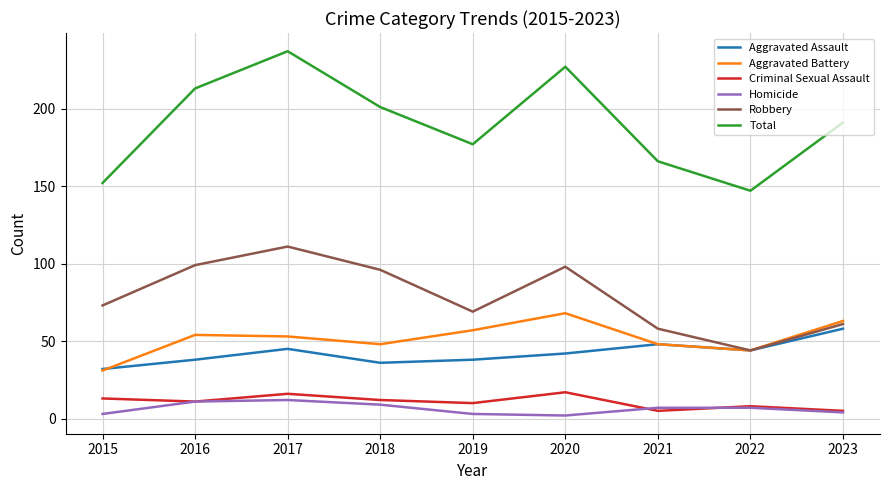

True or false: Aggravated Assault has a value of 58 at 2023.

True